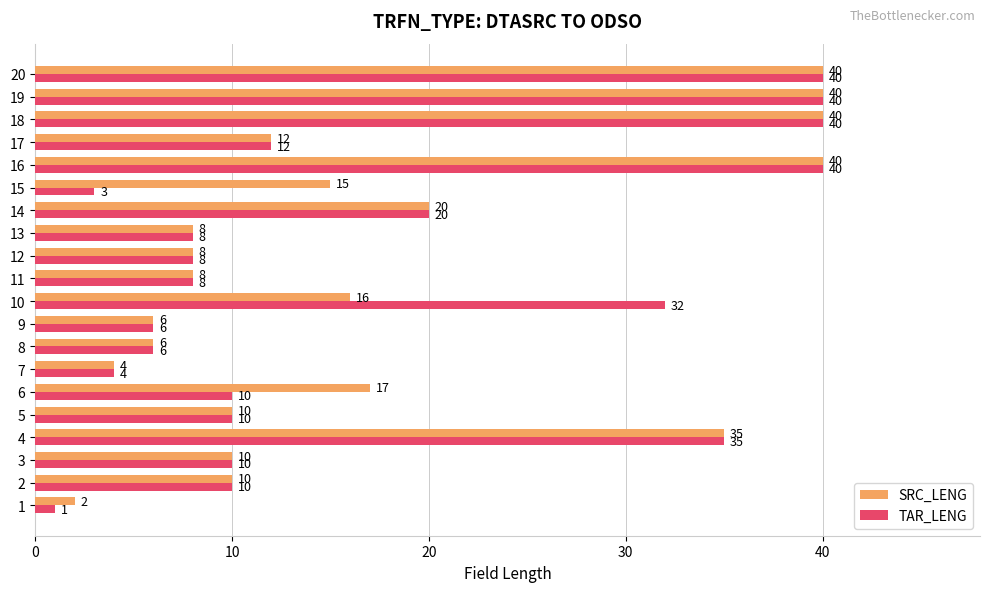

Rank the series at 10 from lowest to highest value.

SRC_LENG, TAR_LENG